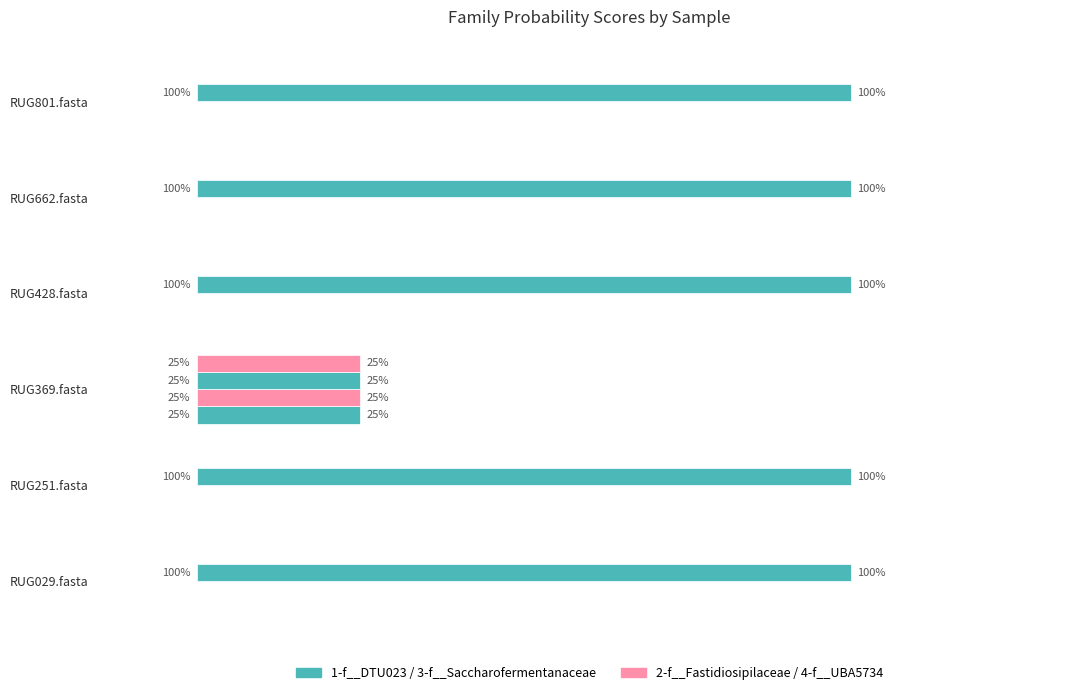

How many series are shown in this chart?

4